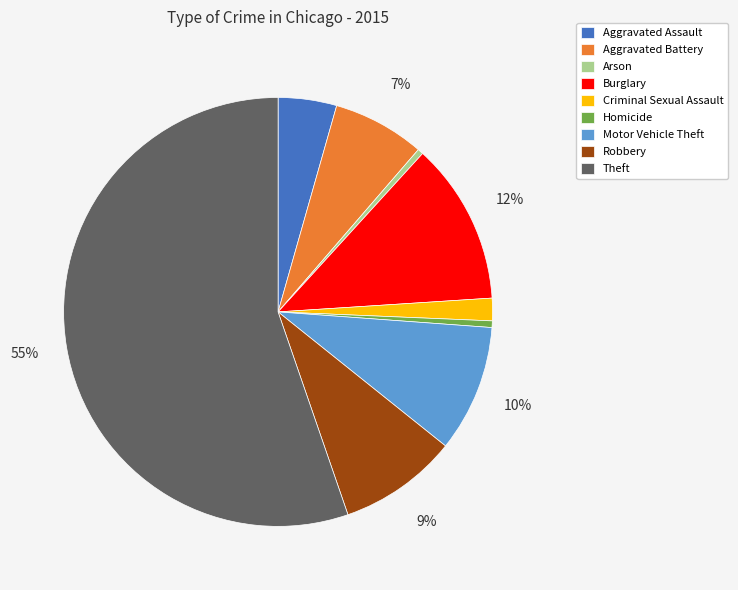

Count the number of slices in the pie.

9